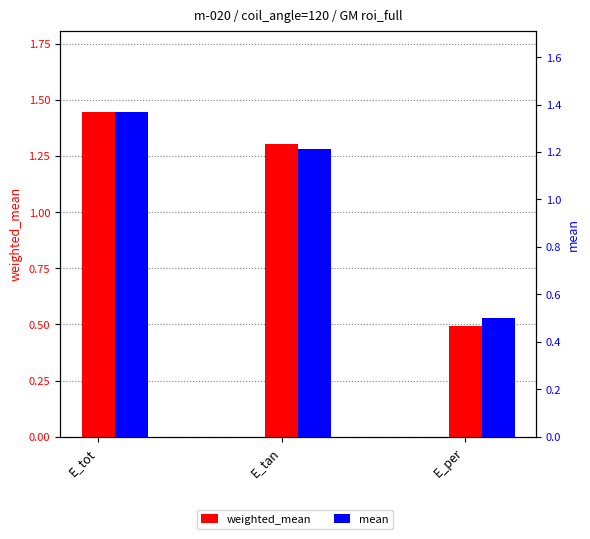

What is the highest value of the weighted_mean series?

1.4